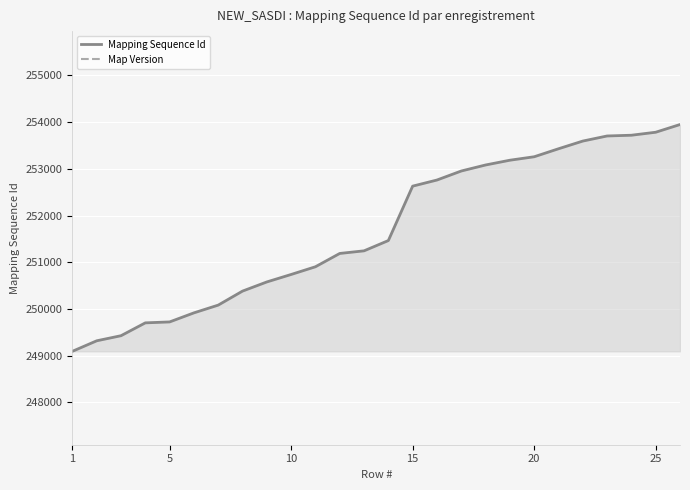

True or false: Map Version and Mapping Sequence Id cross at least once.

False